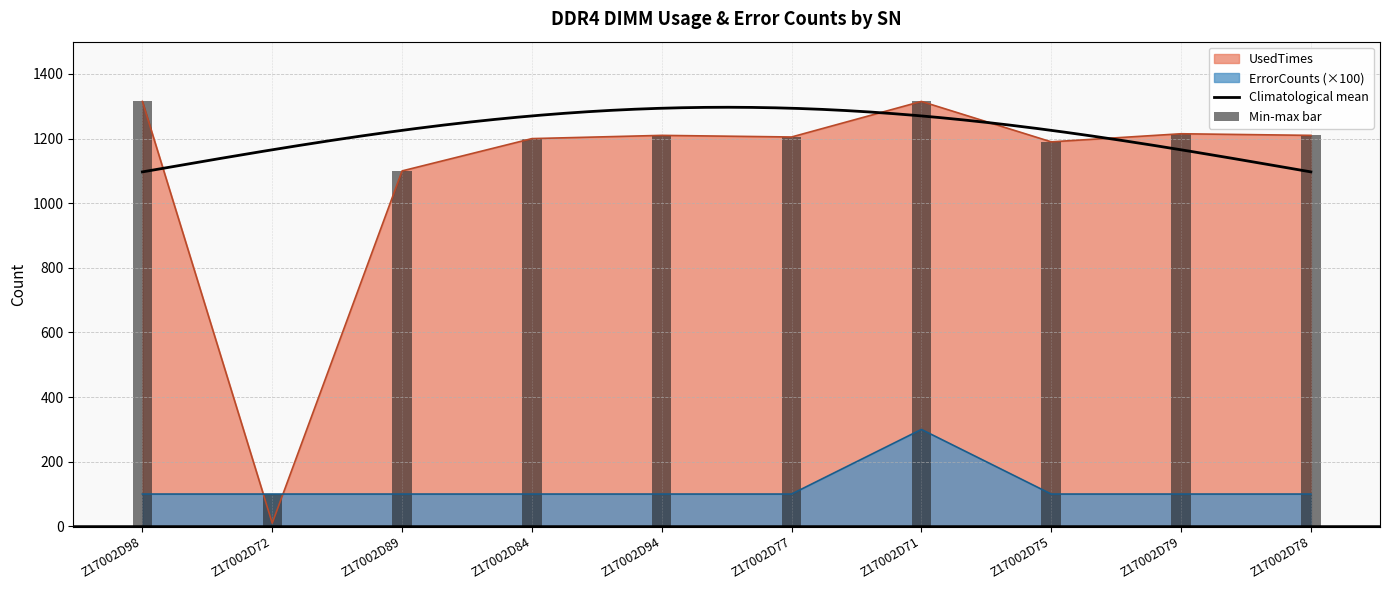

The ErrorCounts series shows 151 at Z17002D79. True or false?

False